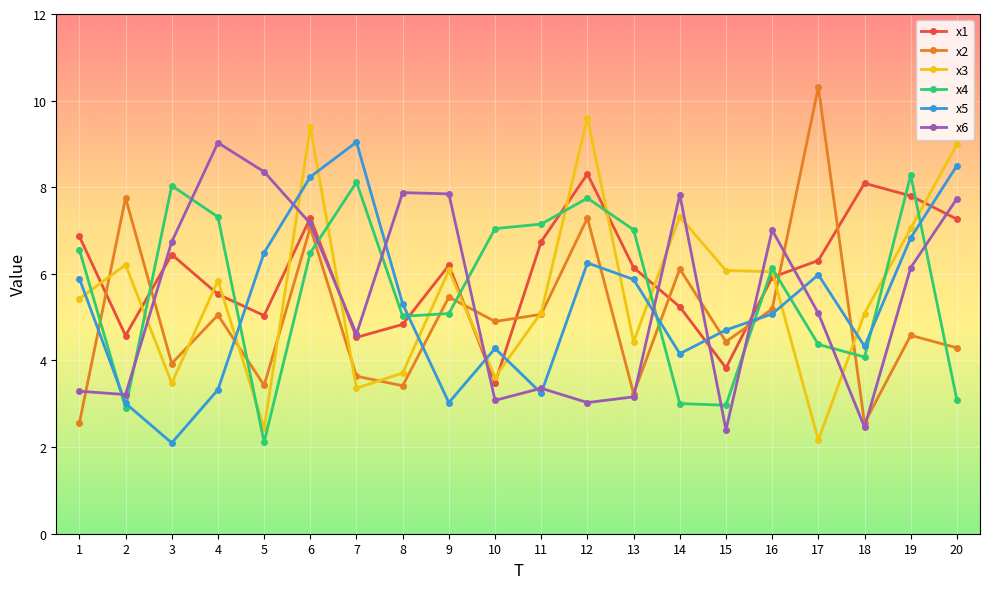

The value of x4 at 20 is 3.1. True or false?

True